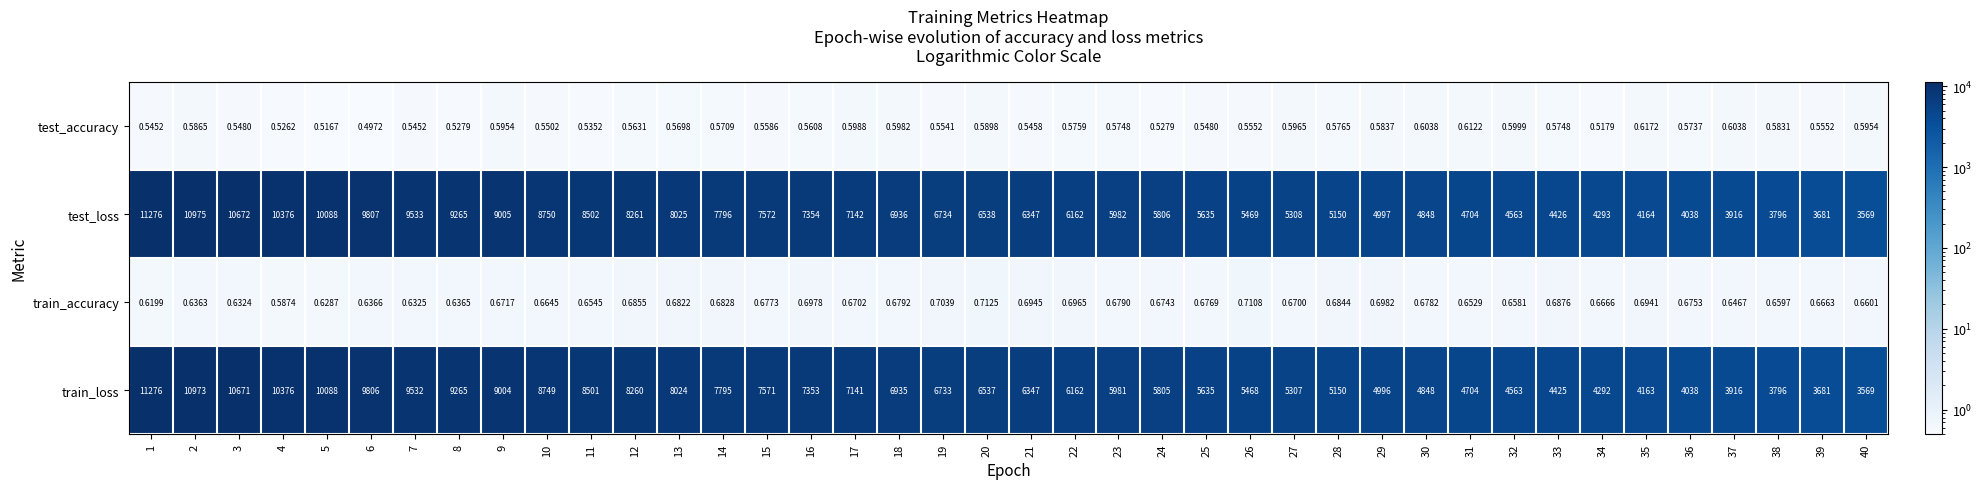

Which series has the largest total across all categories?

test_loss